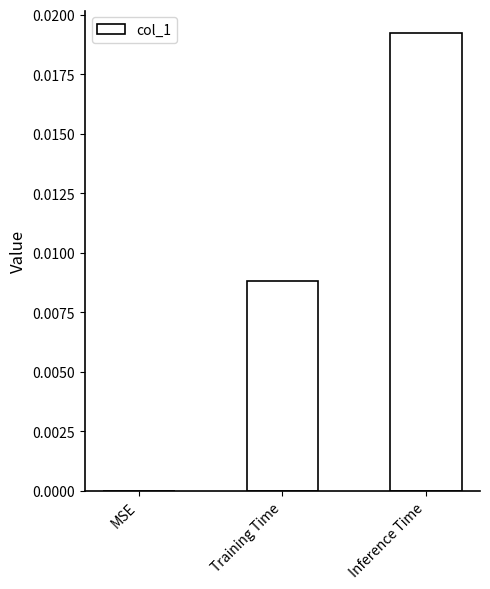

At which category does the chart reach its peak across all series?

Inference Time